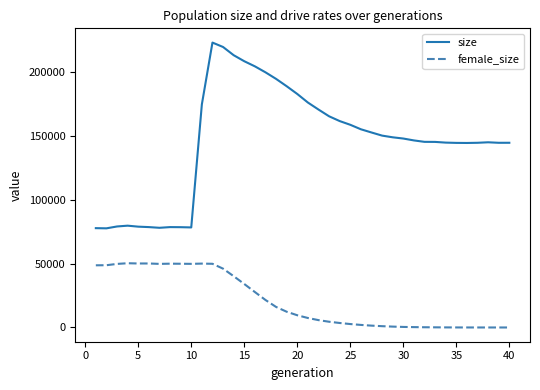

What is the difference between the maximum and minimum values in the female_size series?

50309